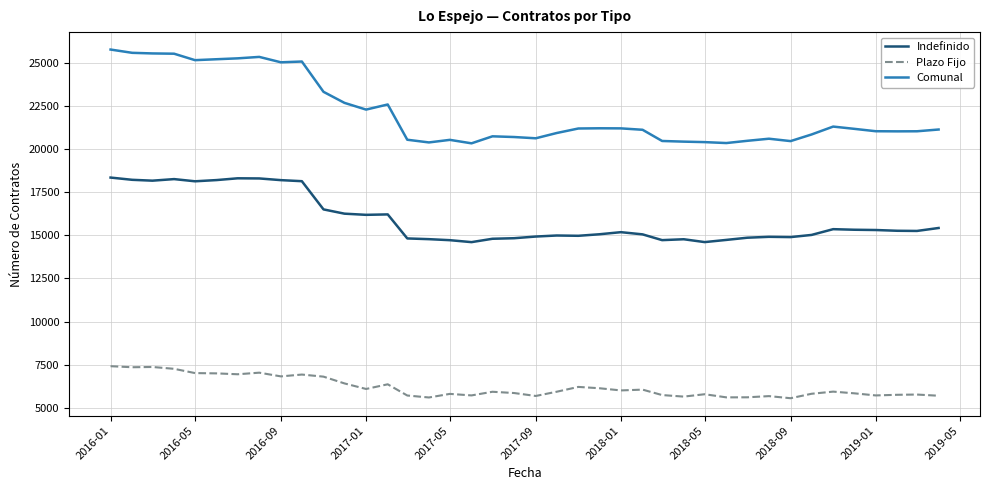

List the series in order of their peak value, highest first.

Comunal, Indefinido, Plazo Fijo